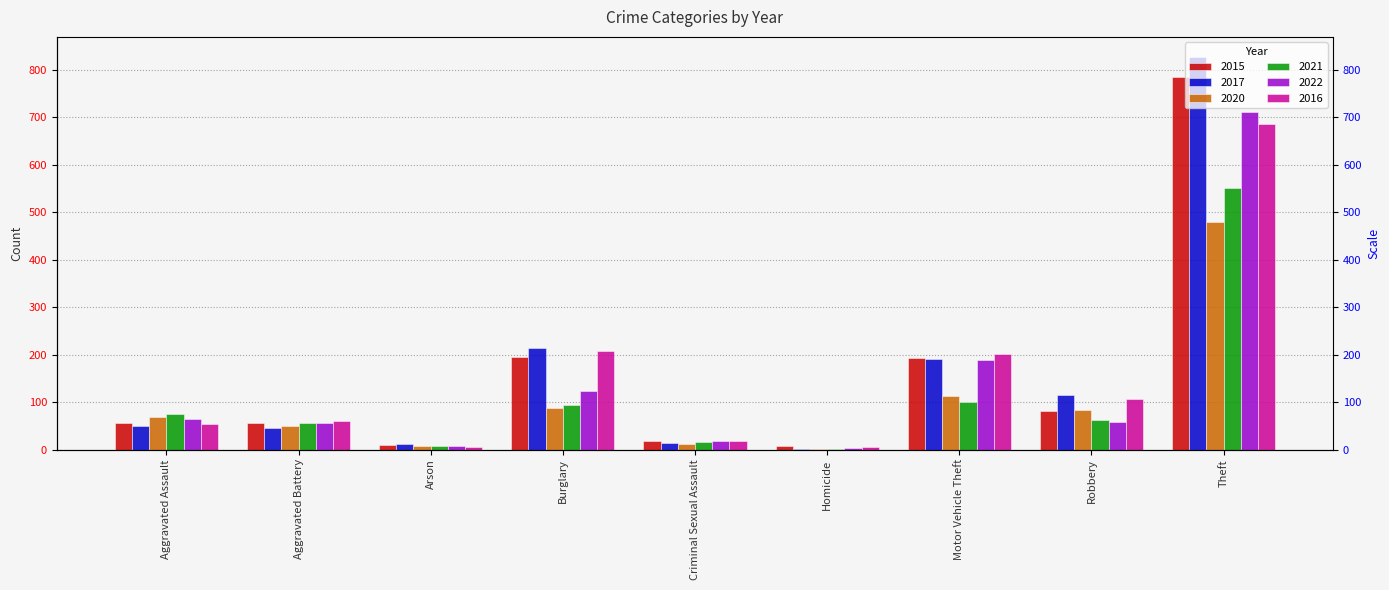

What are all the series names shown in the legend?

2015, 2017, 2020, 2021, 2022, 2016